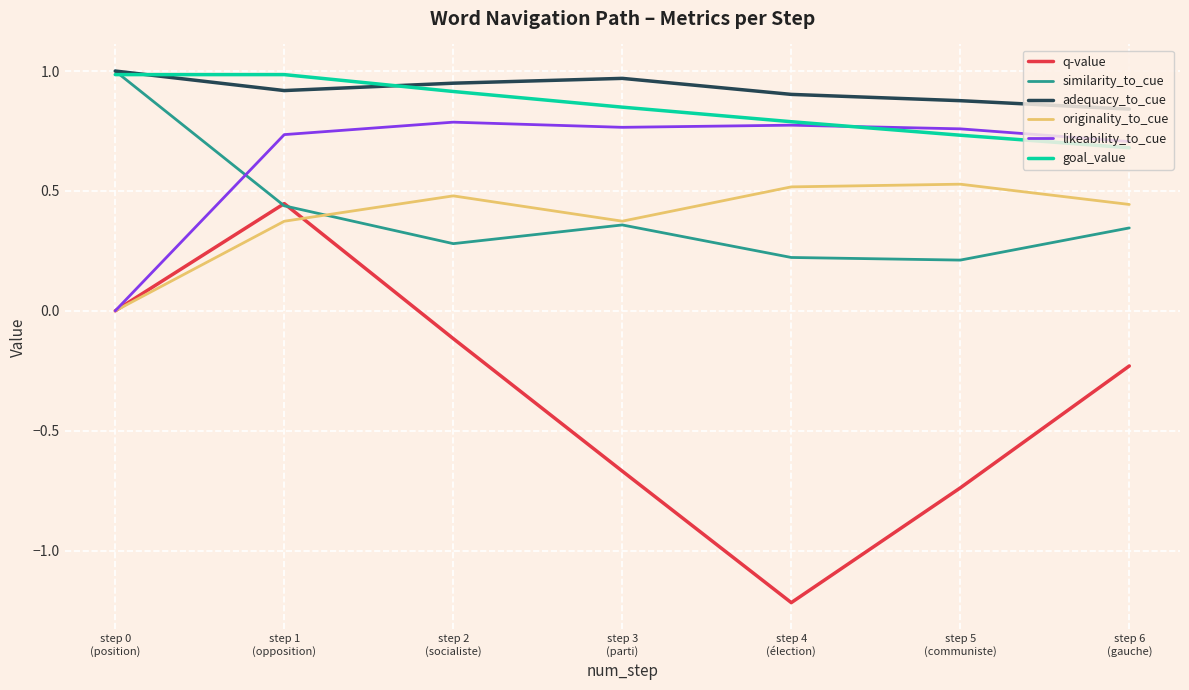

What is the difference between the highest and lowest values at step 6
(gauche)?

1.1